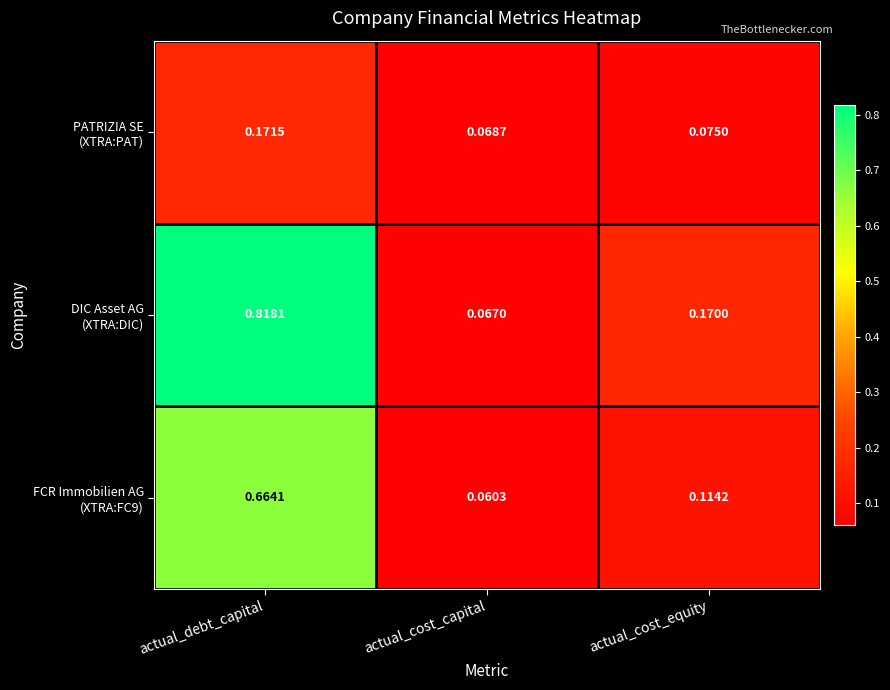

Which label corresponds to the largest value in the chart?

actual_debt_capital